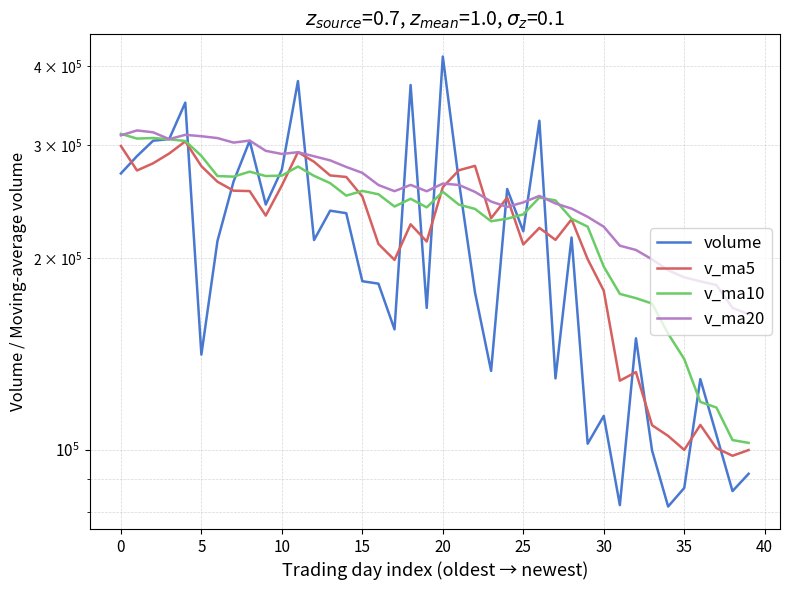

Does the chart display data point markers on the line(s)?

No